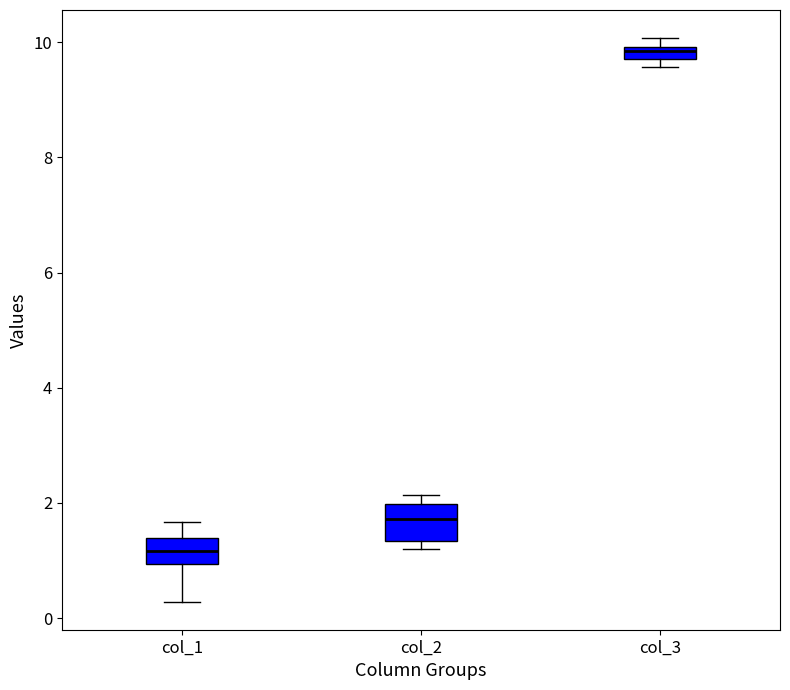

Where is the lower edge of the box for col_3 on the y-axis? The values are not printed on the chart, so give them approximately, as read against the axis.

9.8